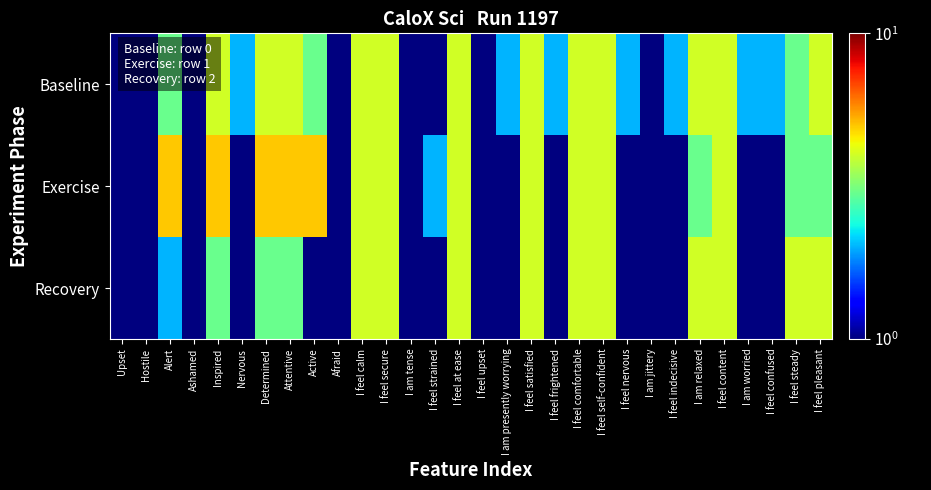

Reading right to left, transcribe all the data shown in this chart.

Baseline: I feel pleasant=4	I feel steady=3	I feel confused=2	I am worried=2	I feel content=4	I am relaxed=4	I feel indecisive=2	I am jittery=1	I feel nervous=2	I feel self-confident=4	I feel comfortable=4	I feel frightened=2	I feel satisfied=4	I am presently worrying=2	I feel upset=1	I feel at ease=4	I feel strained=1	I am tense=1	I feel secure=4	I feel calm=4	Afraid=1	Active=3	Attentive=4	Determined=4	Nervous=2	Inspired=4	Ashamed=1	Alert=3	Hostile=1	Upset=1
Exercise: I feel pleasant=3	I feel steady=3	I feel confused=1	I am worried=1	I feel content=4	I am relaxed=3	I feel indecisive=1	I am jittery=1	I feel nervous=1	I feel self-confident=4	I feel comfortable=4	I feel frightened=1	I feel satisfied=4	I am presently worrying=1	I feel upset=1	I feel at ease=4	I feel strained=2	I am tense=1	I feel secure=4	I feel calm=4	Afraid=1	Active=5	Attentive=5	Determined=5	Nervous=1	Inspired=5	Ashamed=1	Alert=5	Hostile=1	Upset=1
Recovery: I feel pleasant=4	I feel steady=4	I feel confused=1	I am worried=1	I feel content=4	I am relaxed=4	I feel indecisive=1	I am jittery=1	I feel nervous=1	I feel self-confident=4	I feel comfortable=4	I feel frightened=1	I feel satisfied=4	I am presently worrying=1	I feel upset=1	I feel at ease=4	I feel strained=1	I am tense=1	I feel secure=4	I feel calm=4	Afraid=1	Active=1	Attentive=3	Determined=3	Nervous=1	Inspired=3	Ashamed=1	Alert=2	Hostile=1	Upset=1